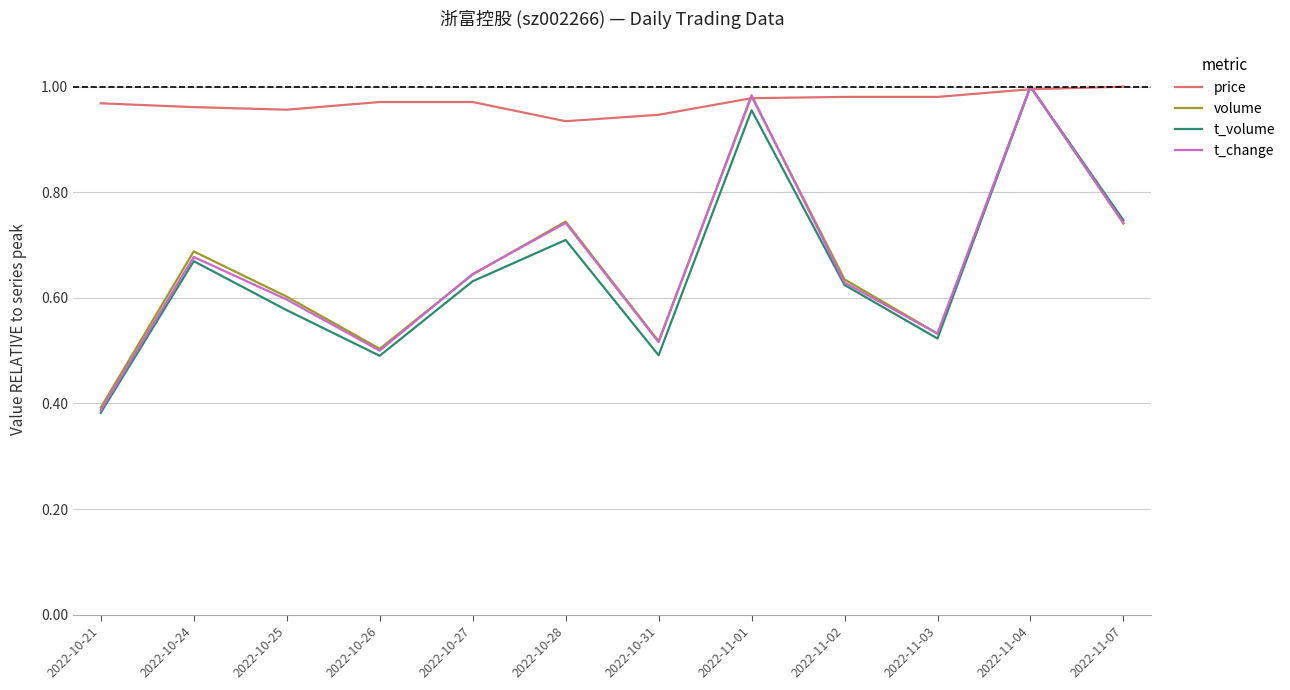

What position from the left is 2022-11-07?

12